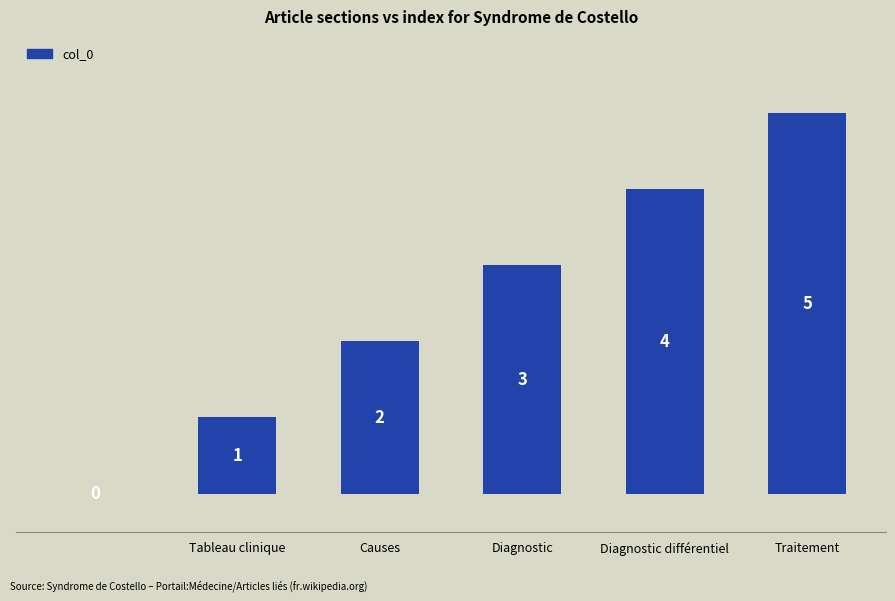

What is the maximum value shown in the chart?

5